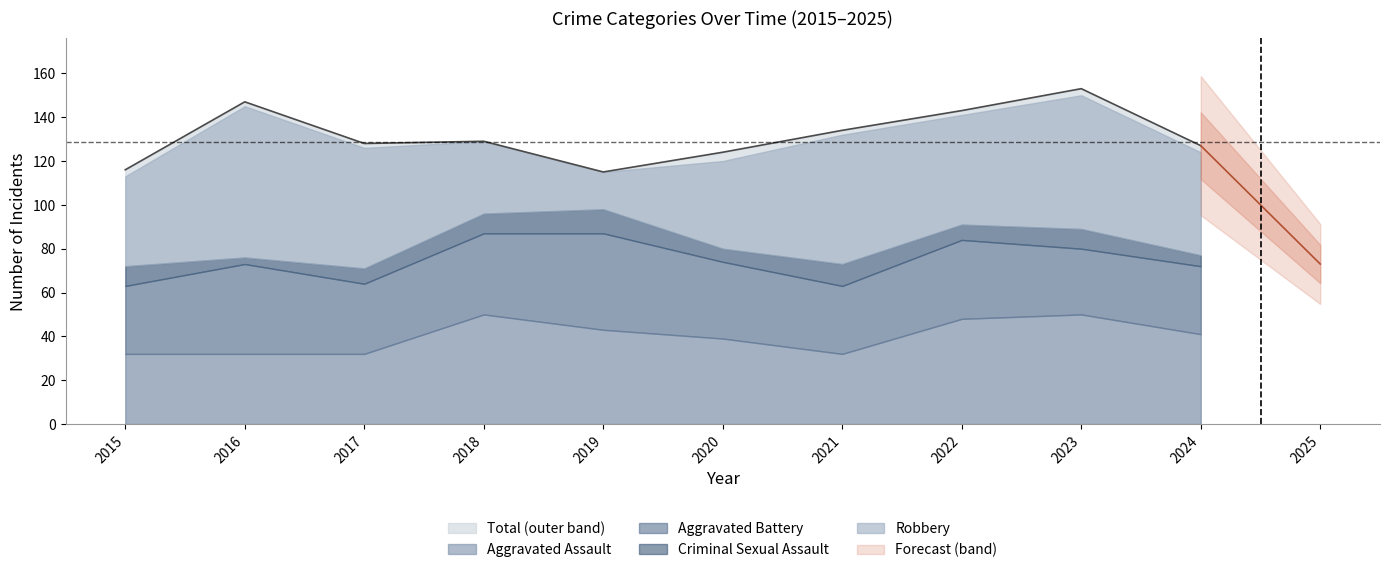

Is it true that Total (outer band) equals 134 at 2021?

True